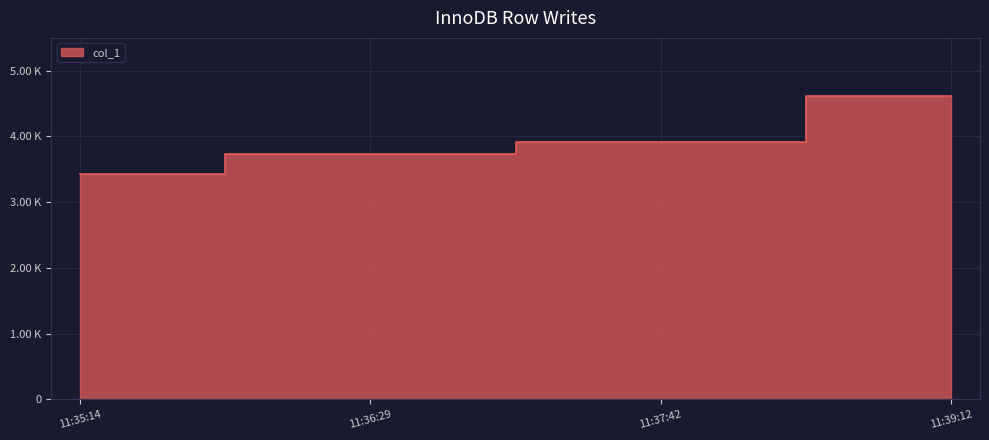

What is the average value?

3928